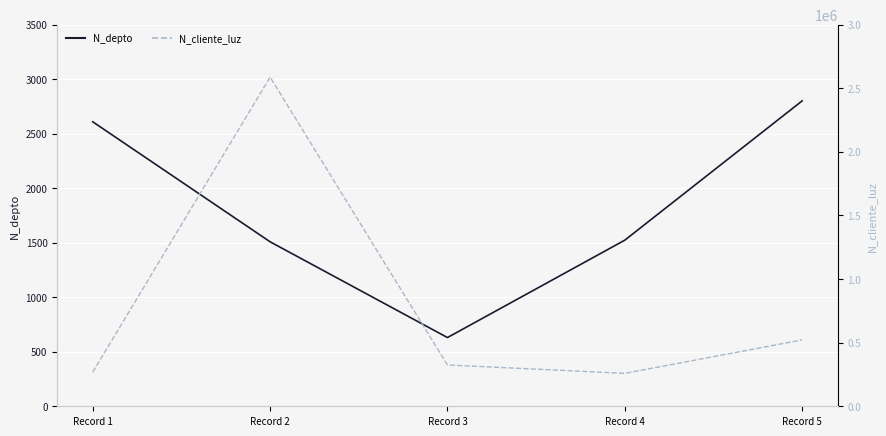

Rank the series by their average value, from highest to lowest.

N_cliente_luz, N_depto